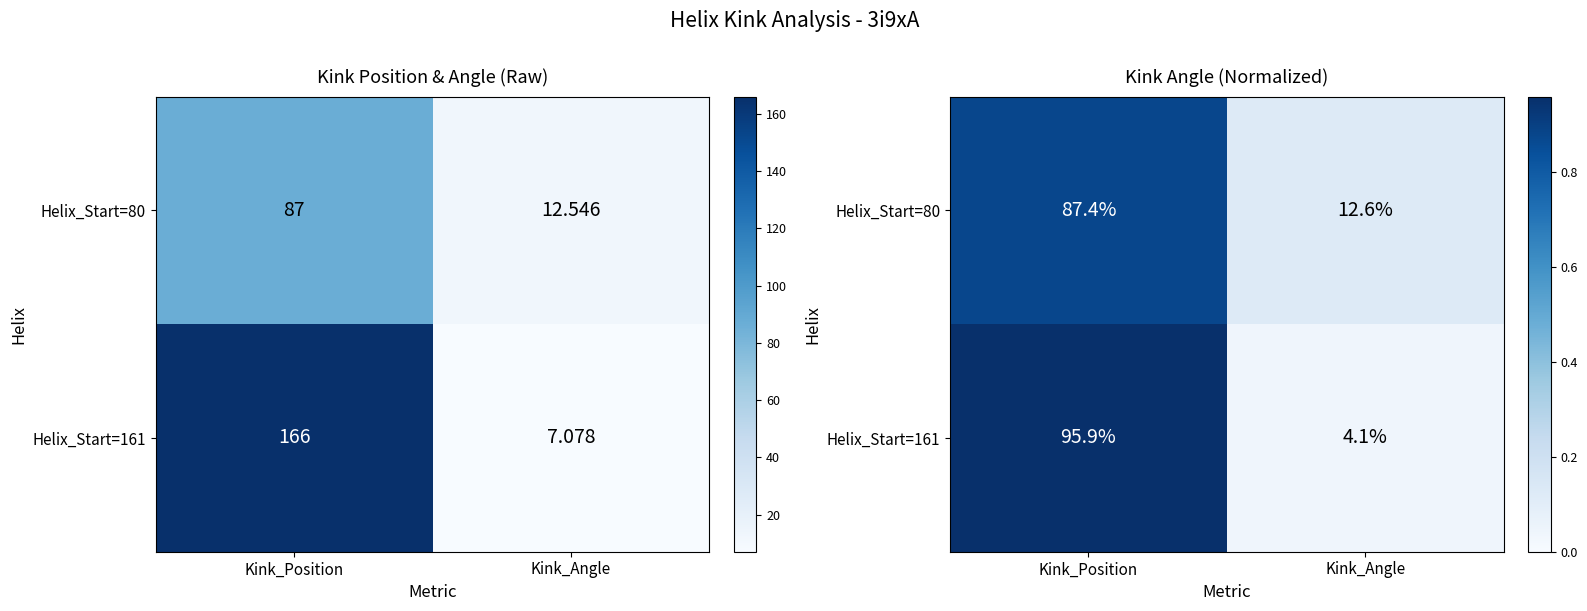

Is the value of Helix_Start=161 at Kink_Position greater than the value of Helix_Start=80 at Kink_Position?

Yes